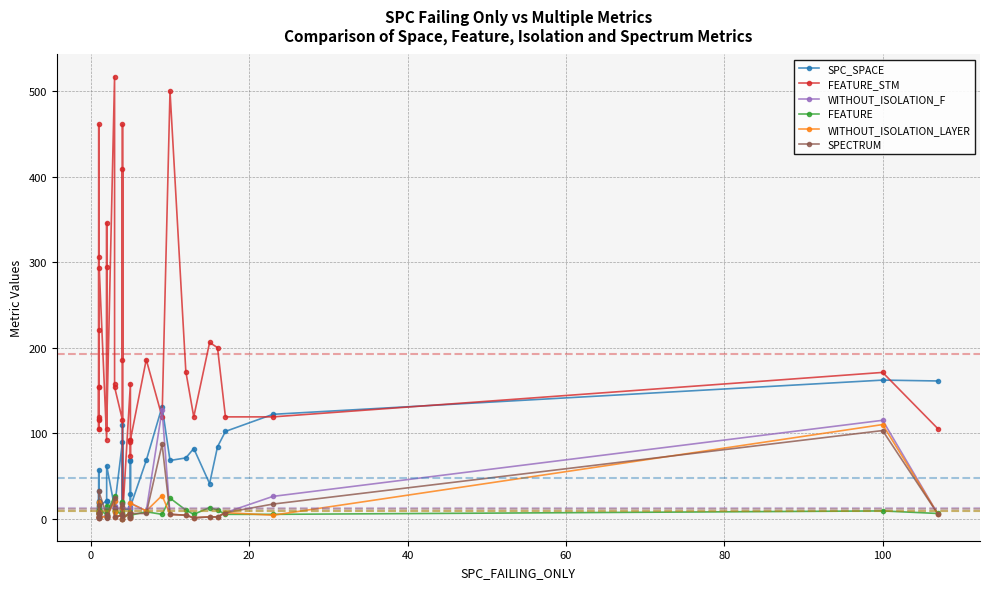

What is the maximum value shown in the chart?

517